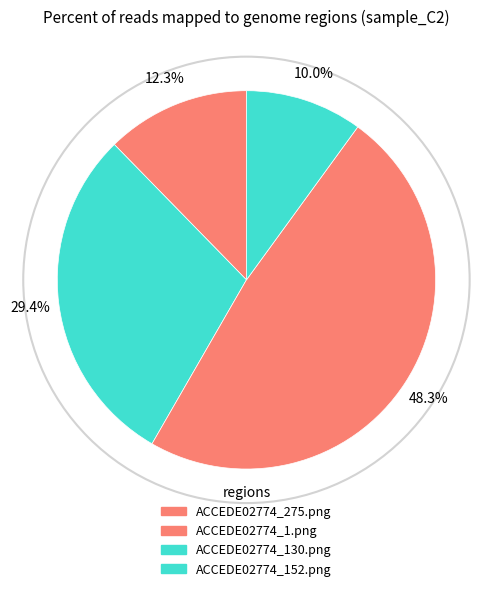

How many segments does this pie chart have?

4